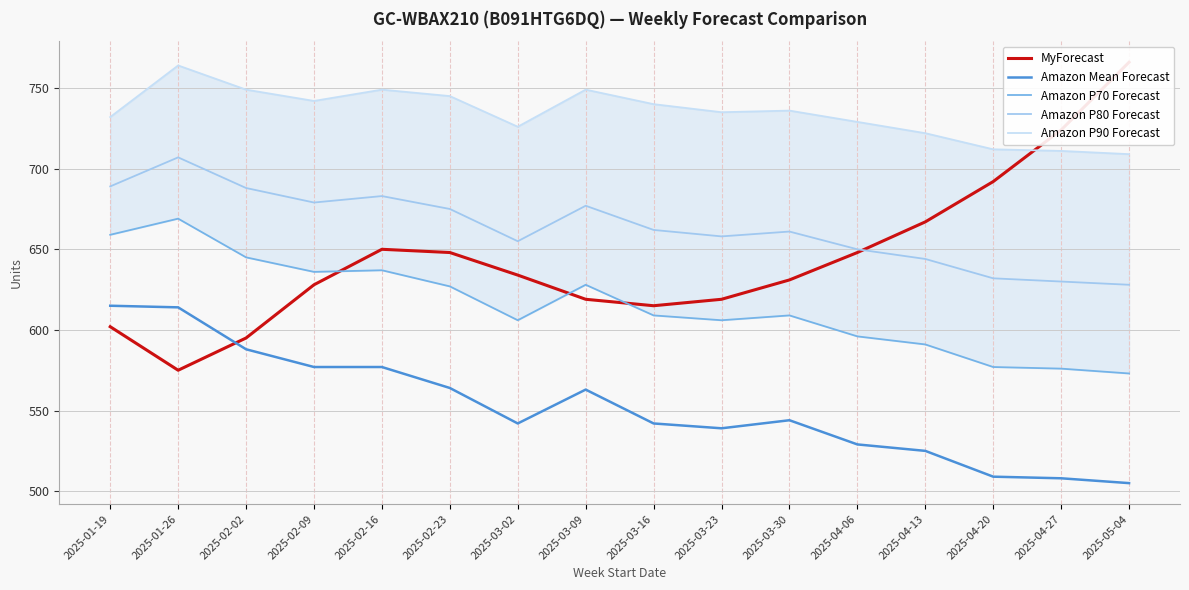

At which label is MyForecast closest to 670?

2025-04-13